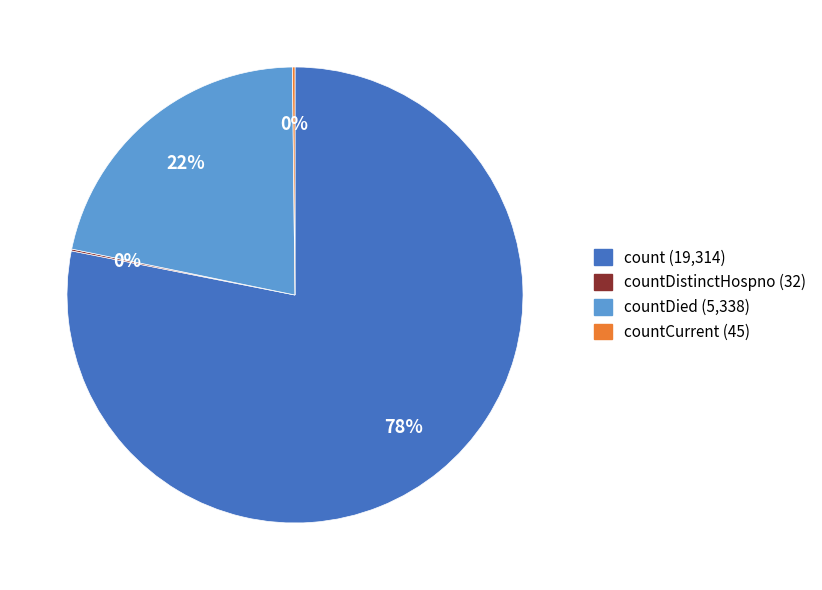

To the nearest percent, what is the difference between the largest and smallest slice percentages?

78%